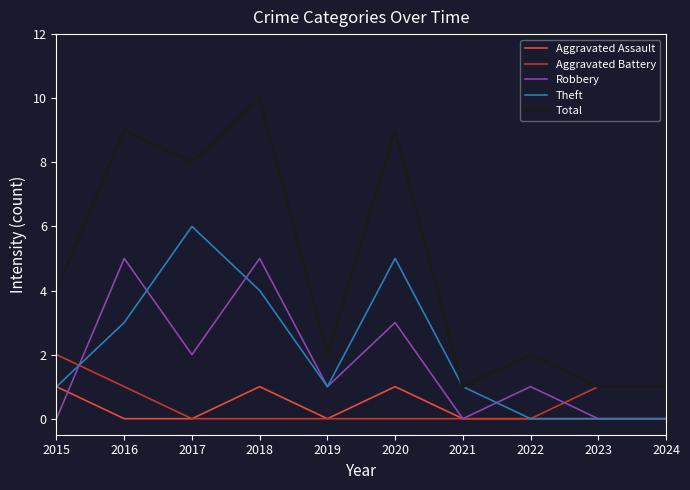

Is it true that Aggravated Battery equals -1 at 2022?

False